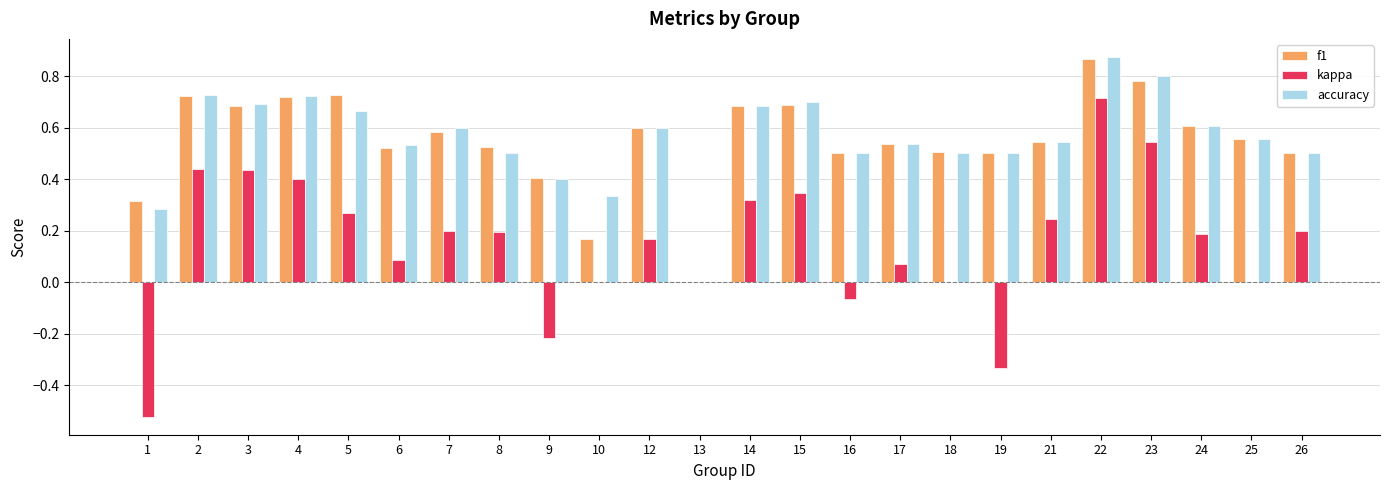

What are all the series names shown in the legend?

f1, kappa, accuracy